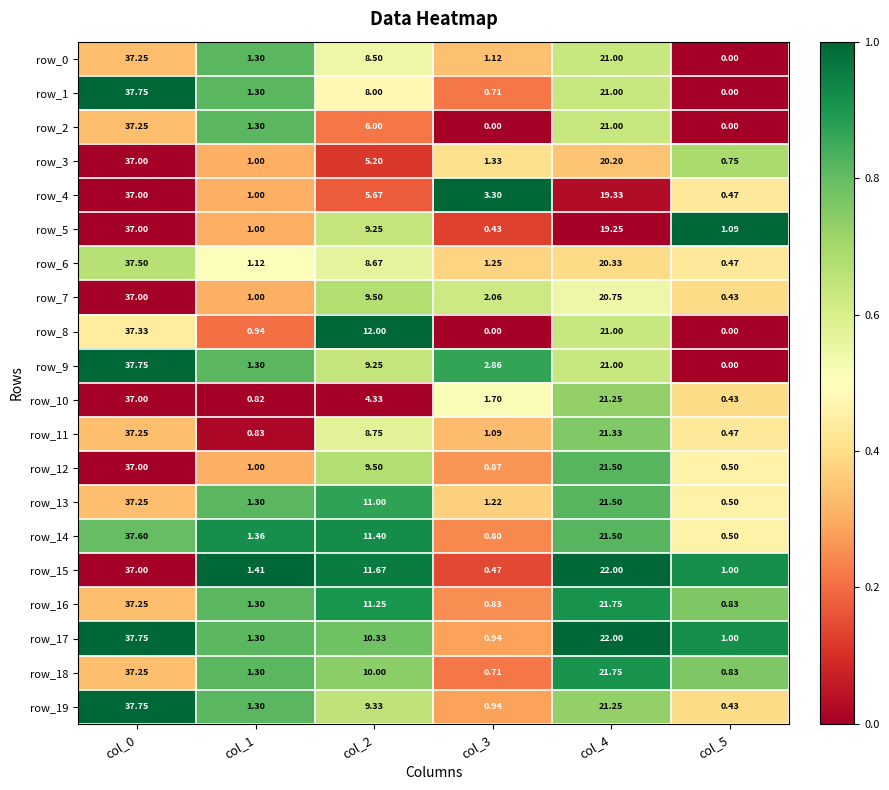

What is the difference between the maximum and minimum values in the row_18 series?

36.5